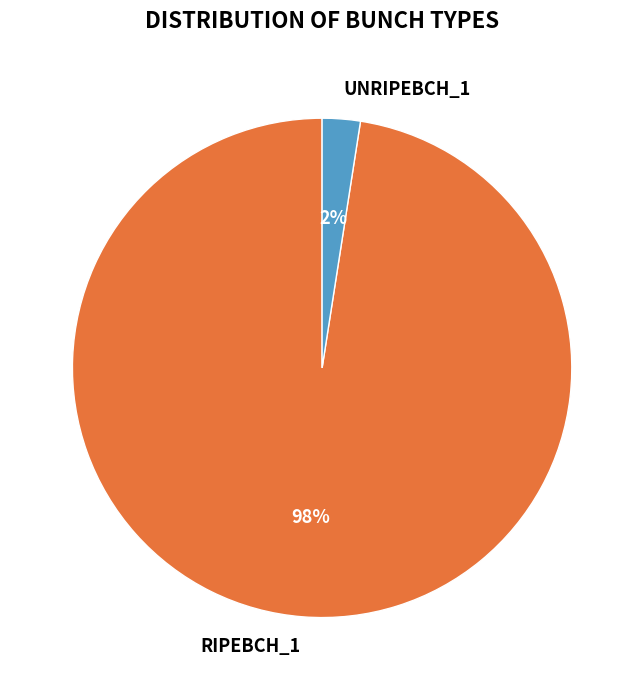

Which category accounts for the majority?

RIPEBCH_1